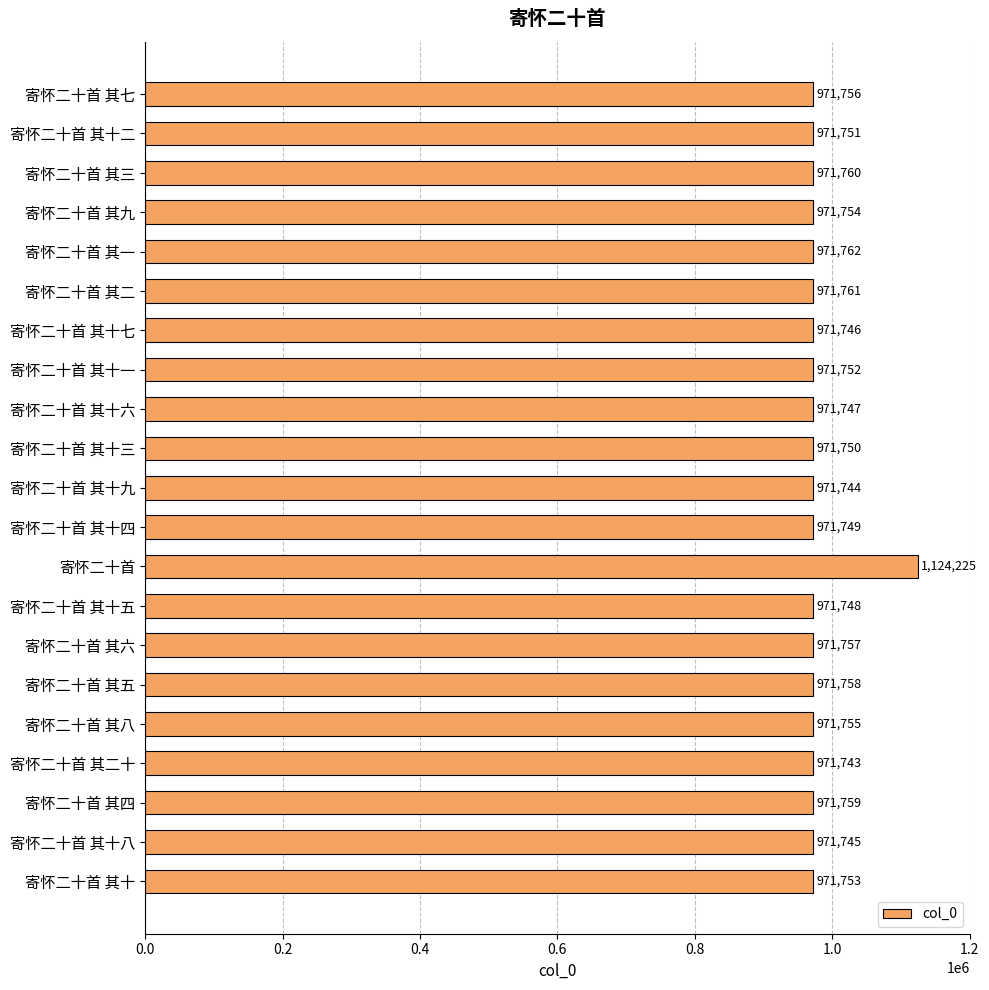

What is the smallest value displayed?

971743